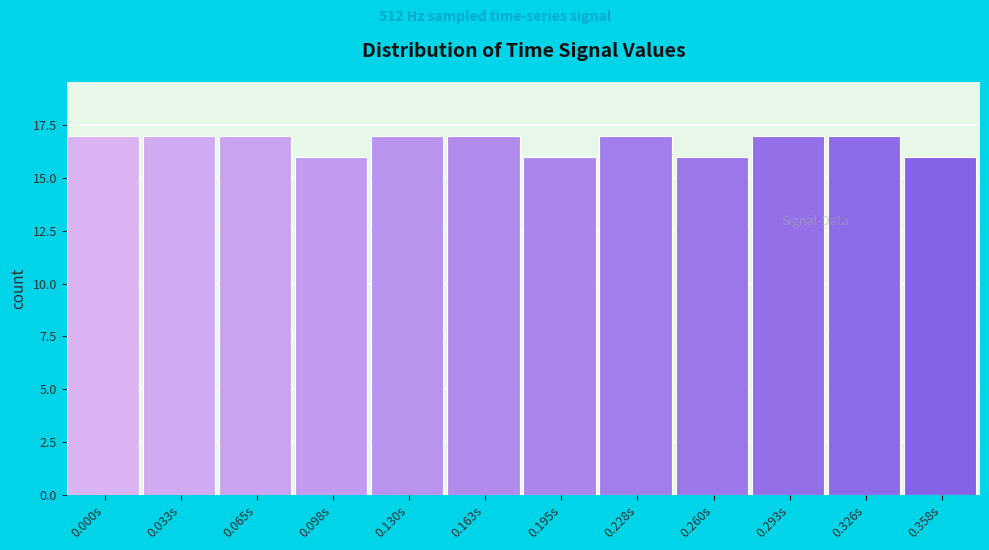

Reading right to left, what are all the values shown in this chart?

16	17	17	16	17	16	17	17	16	17	17	17